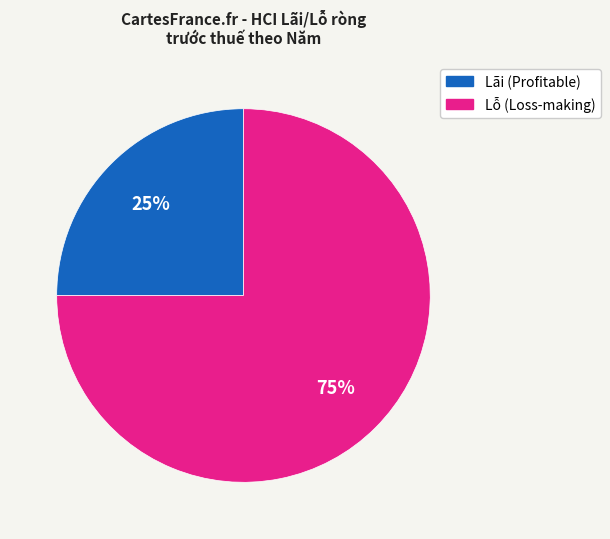

To the nearest percent, what is the average slice percentage?

50%